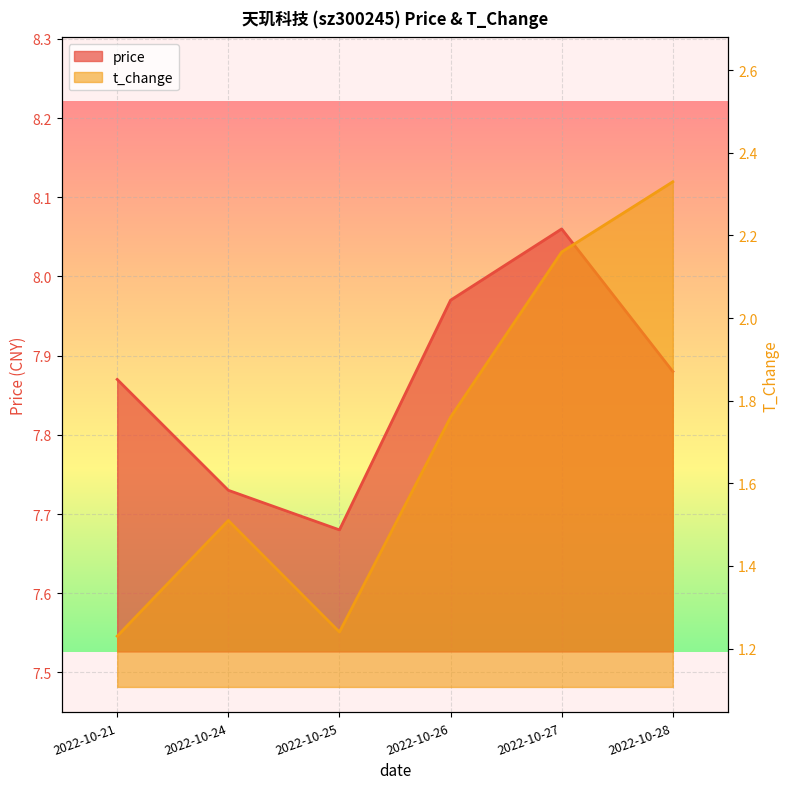

Reading right to left, transcribe all the data shown in this chart.

price: 7.9	8.1	8.0	7.7	7.7	7.9
t_change: 2.3	2.2	1.8	1.2	1.5	1.2